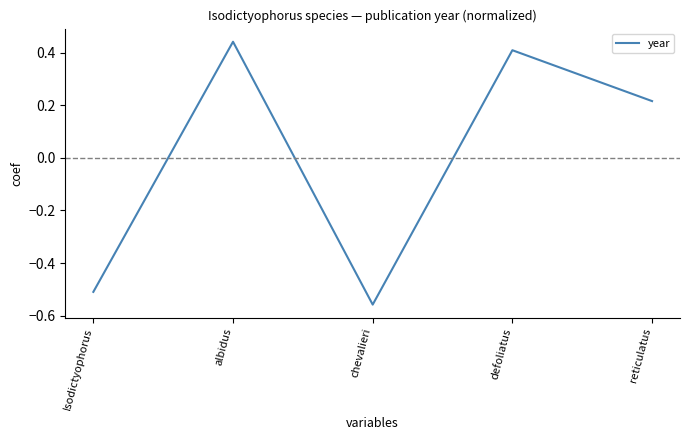

Which label corresponds to the smallest value in the chart?

chevalieri